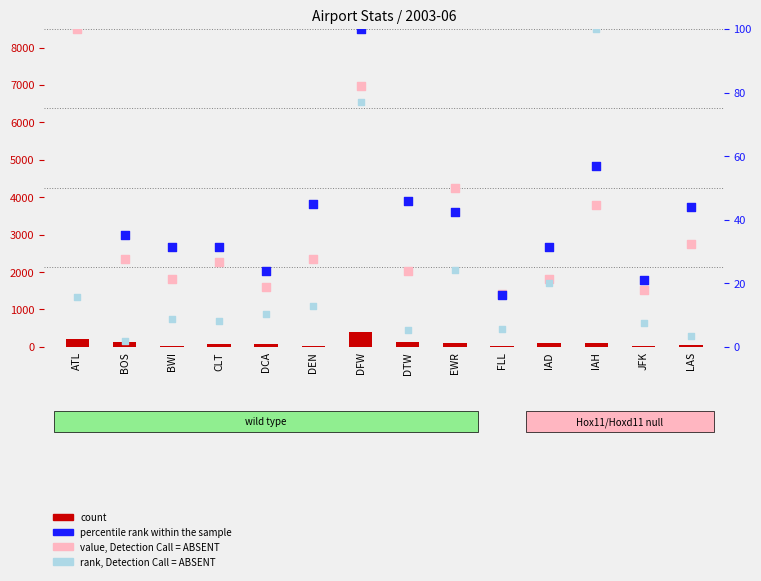

What is the total value across all series at IAH?

292.4